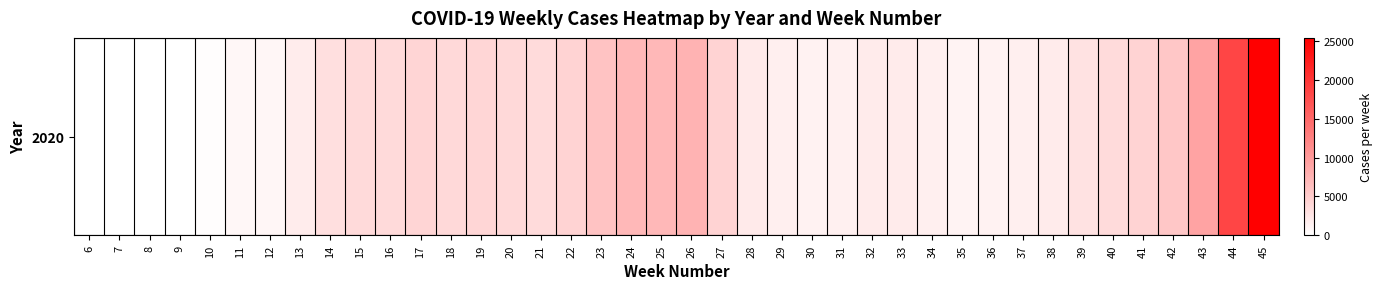

Is it true that the value at 37 is 868?

False